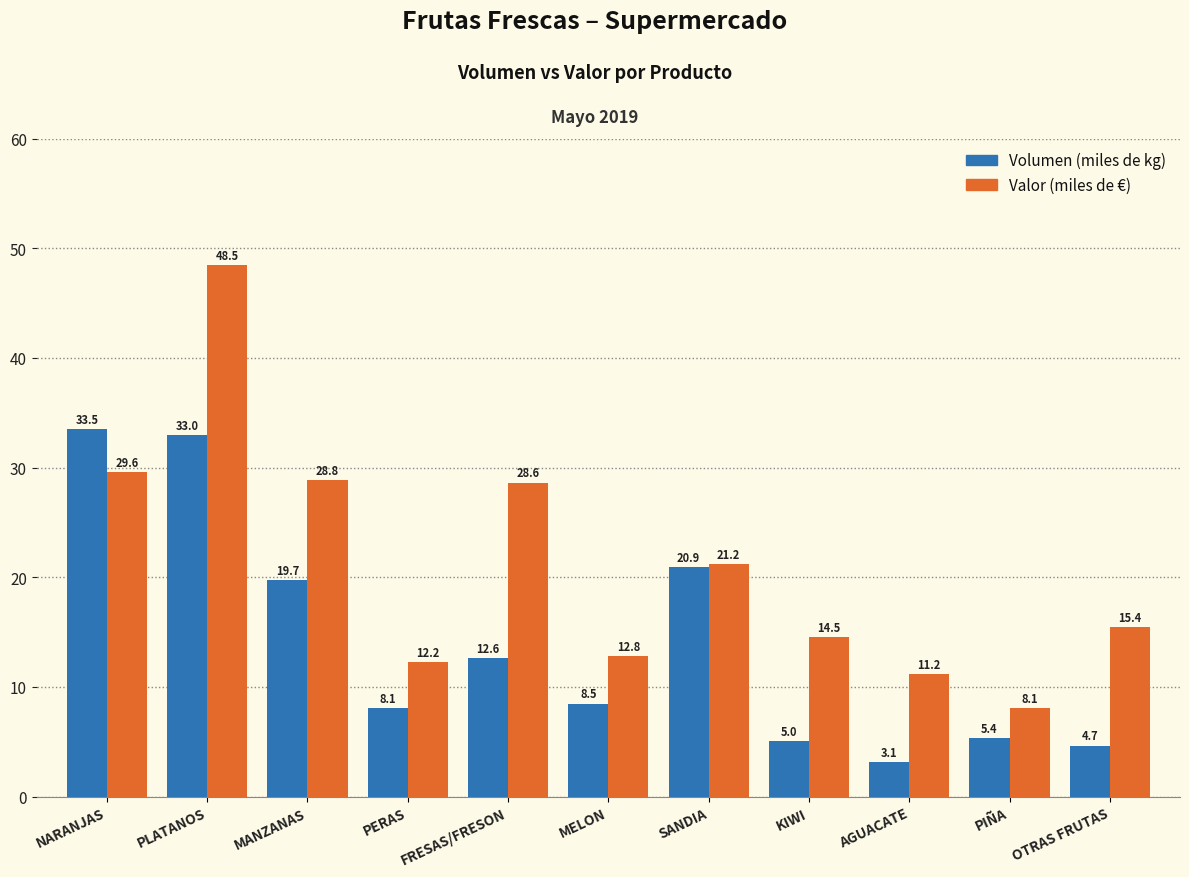

List the labels in order of Valor (miles de €) value, smallest first.

PIÑA, AGUACATE, PERAS, MELON, KIWI, OTRAS FRUTAS, SANDIA, FRESAS/FRESON, MANZANAS, NARANJAS, PLATANOS